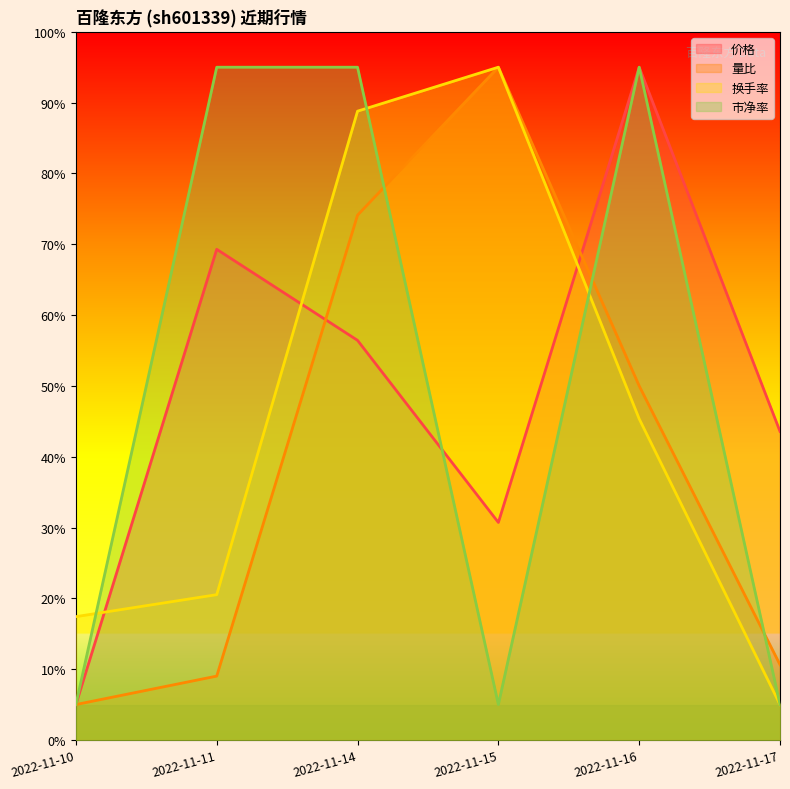

Reading left to right, transcribe all the data shown in this chart.

价格: 2022-11-10=0.5	2022-11-11=6.9	2022-11-14=5.6	2022-11-15=3.1	2022-11-16=9.5	2022-11-17=4.4
量比: 2022-11-10=0.5	2022-11-11=0.9	2022-11-14=7.4	2022-11-15=9.5	2022-11-16=5.0	2022-11-17=1.1
换手率: 2022-11-10=1.7	2022-11-11=2.1	2022-11-14=8.9	2022-11-15=9.5	2022-11-16=4.5	2022-11-17=0.5
市净率: 2022-11-10=0.5	2022-11-11=9.5	2022-11-14=9.5	2022-11-15=0.5	2022-11-16=9.5	2022-11-17=0.5